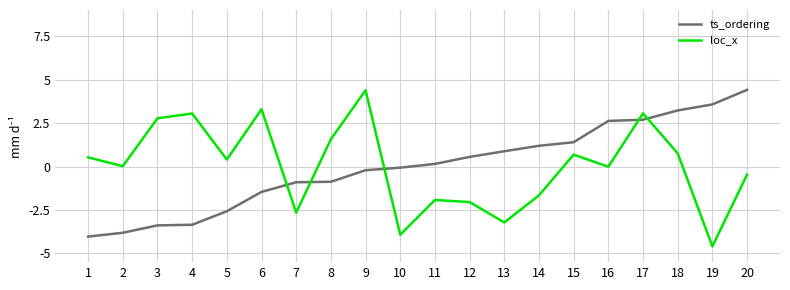

The loc_x series shows -2.7 at 7. True or false?

True